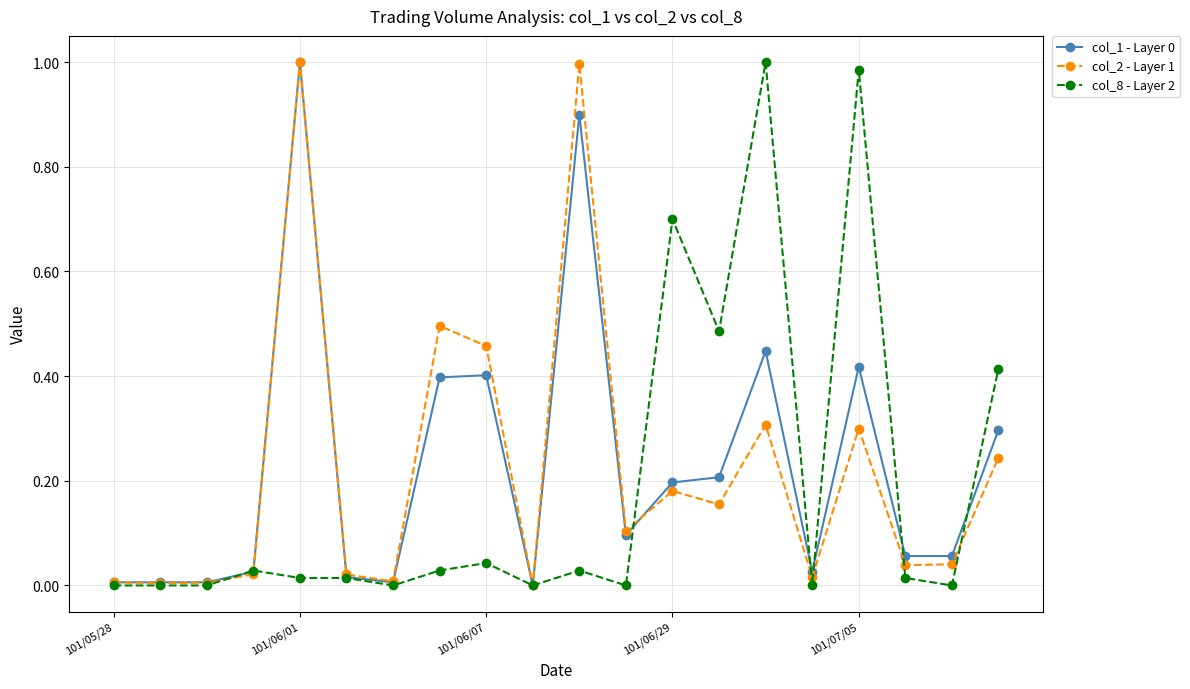

True or false: col_1 - Layer 0 has more than 2 points higher than both neighbors.

True